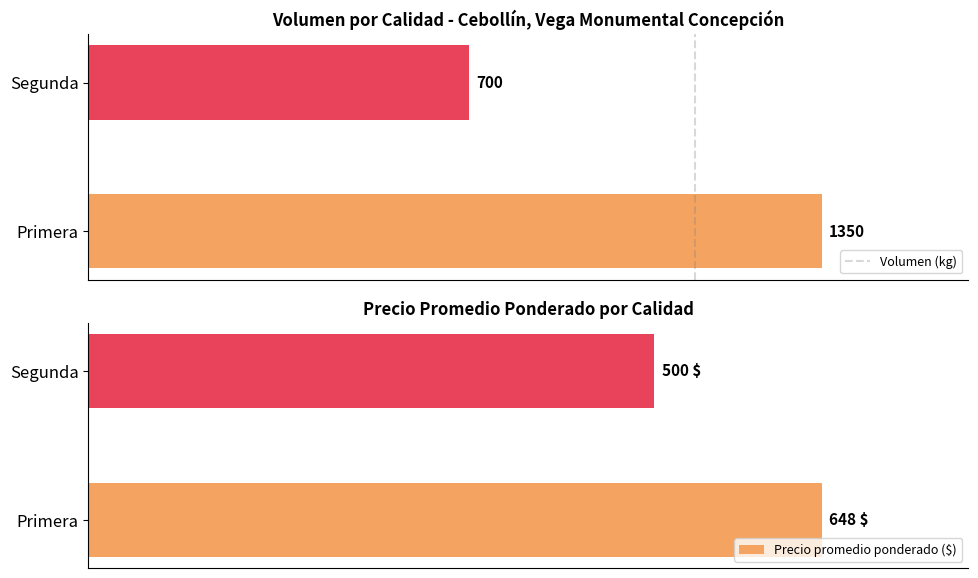

List the labels in order of Volumen value, largest first.

Primera, Segunda